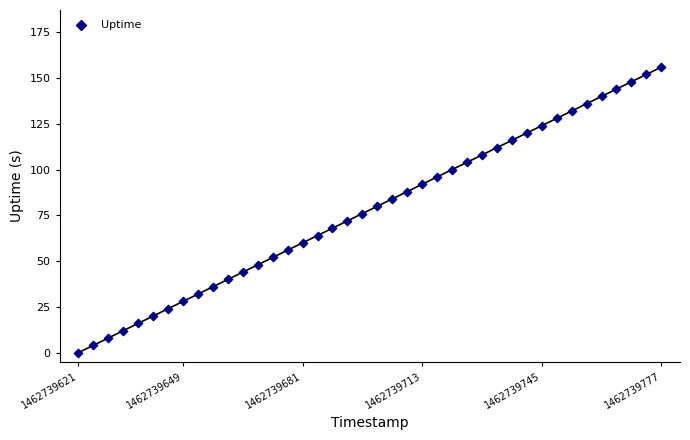

What is the range of X values (max minus min)?

156